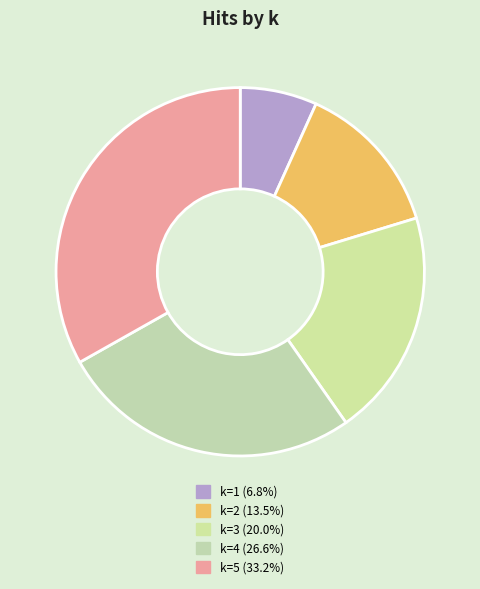

Count the number of slices in the pie.

5